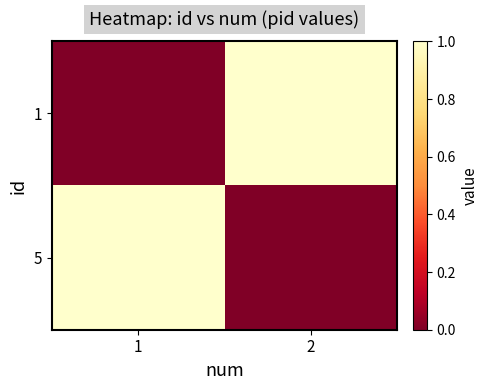

Which has a higher value, 2 or 1?

2